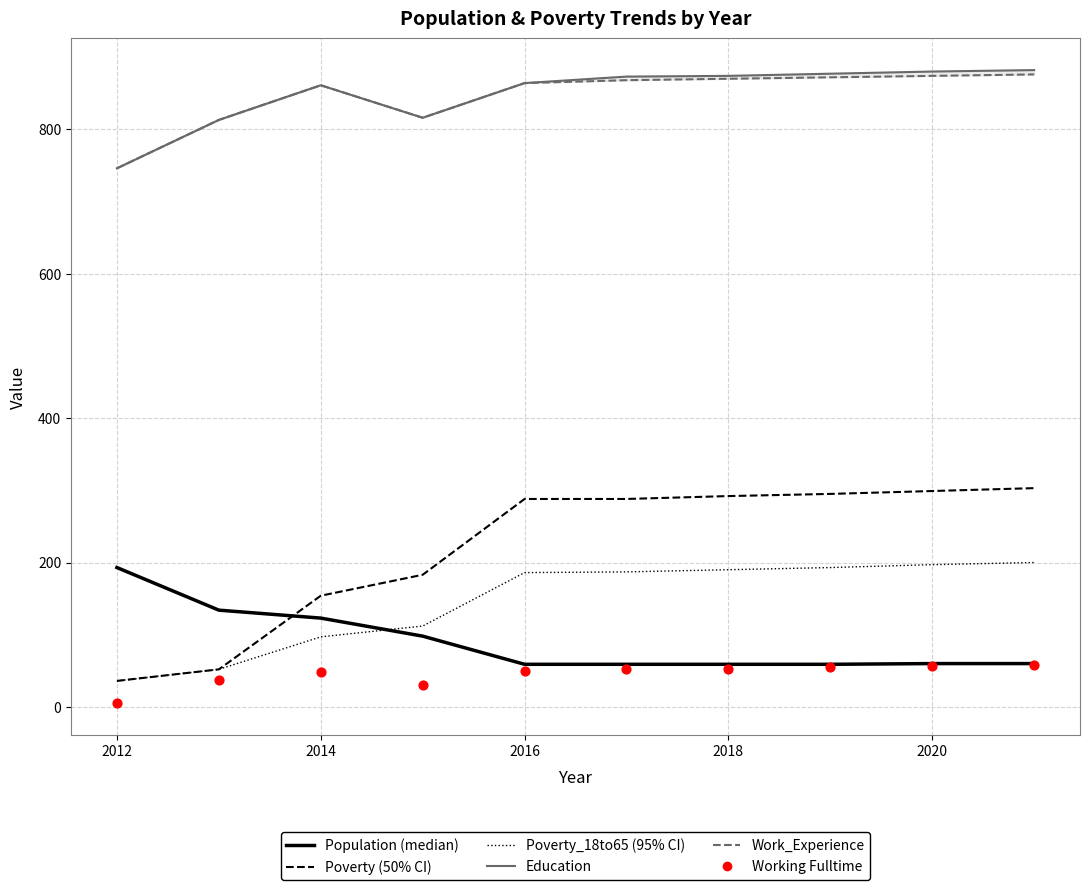

What are all the series names shown in the legend?

Population, Poverty, Poverty_18to65, Education, Work_Experience, Working Fulltime